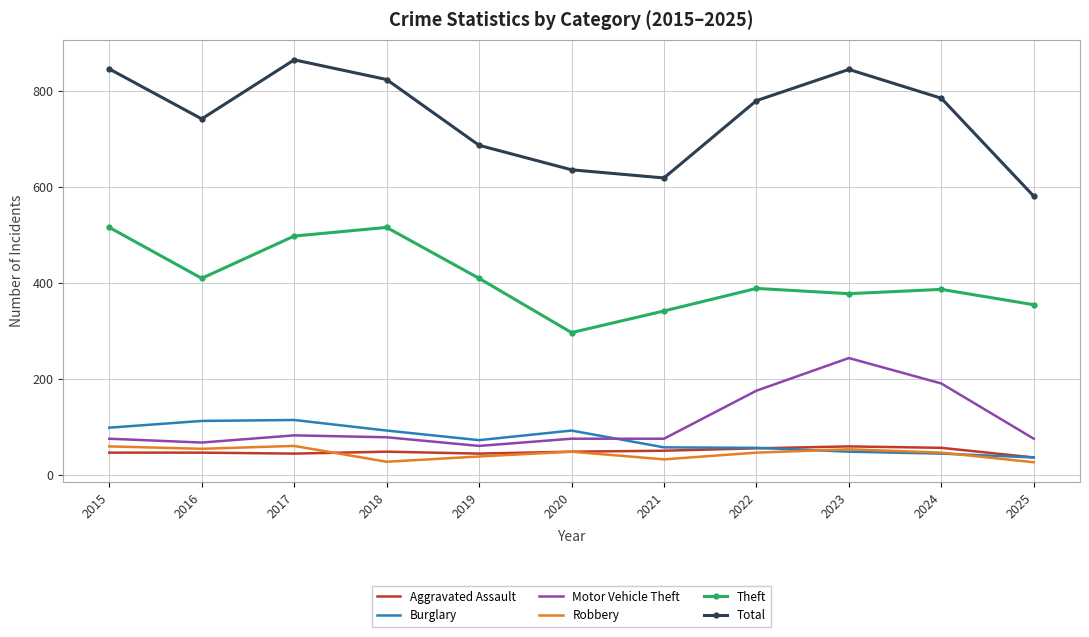

What are all the series names shown in the legend?

Aggravated Assault, Burglary, Motor Vehicle Theft, Robbery, Theft, Total